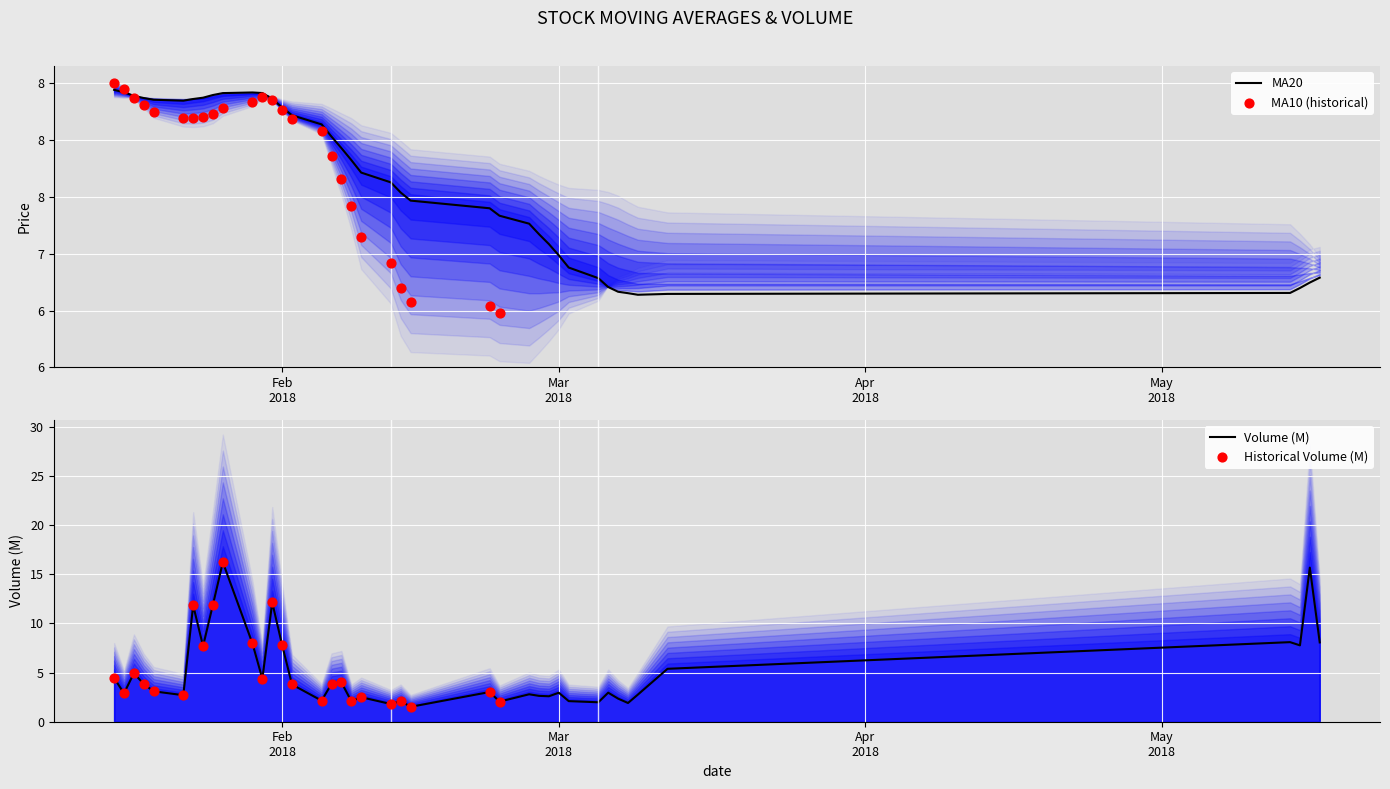

Which series contains the highest Y value?

volume